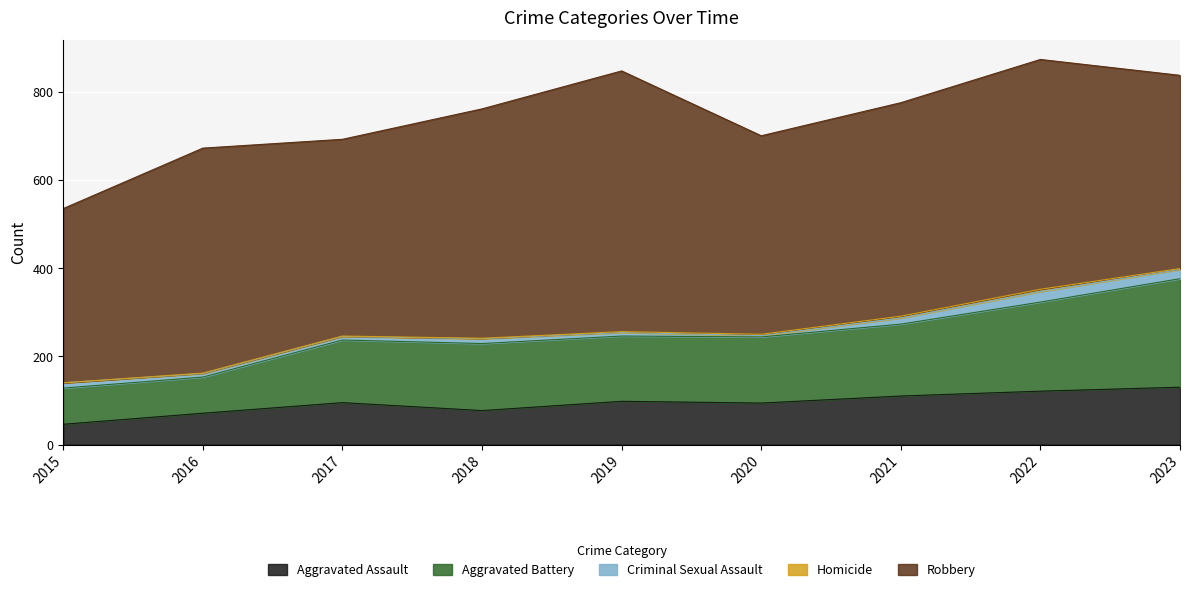

At which label does Aggravated Assault reach its minimum?

2015